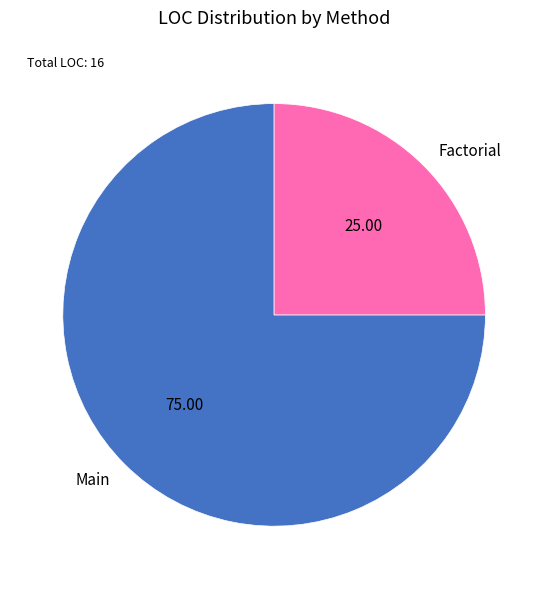

The Main slice represents 69% of the pie. True or false?

False